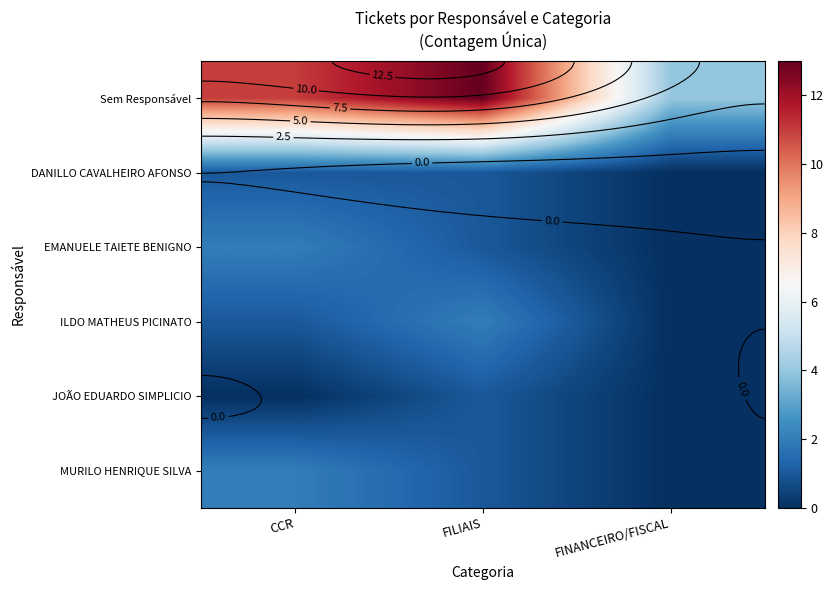

Where does the EMANUELE TAIETE BENIGNO series first go above 1?

CCR